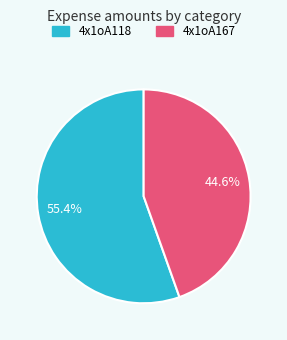

Which has a higher value, 4x1oA118 or 4x1oA167?

4x1oA118